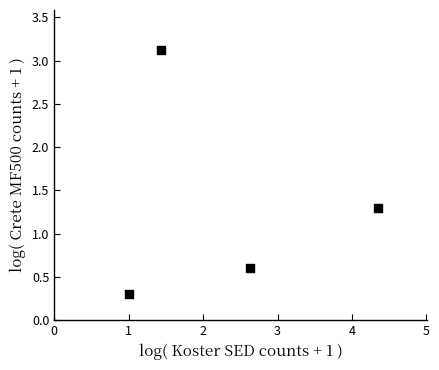

What is the average Y value?

1.3